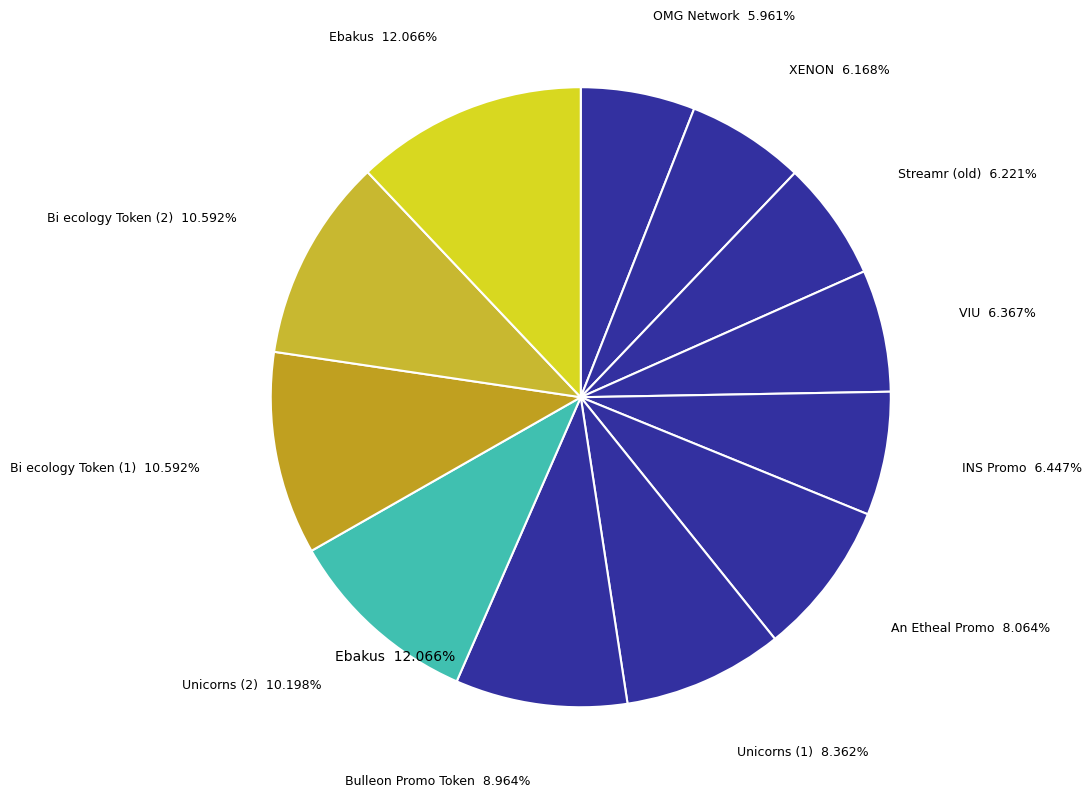

How many slices are in this pie chart?

12